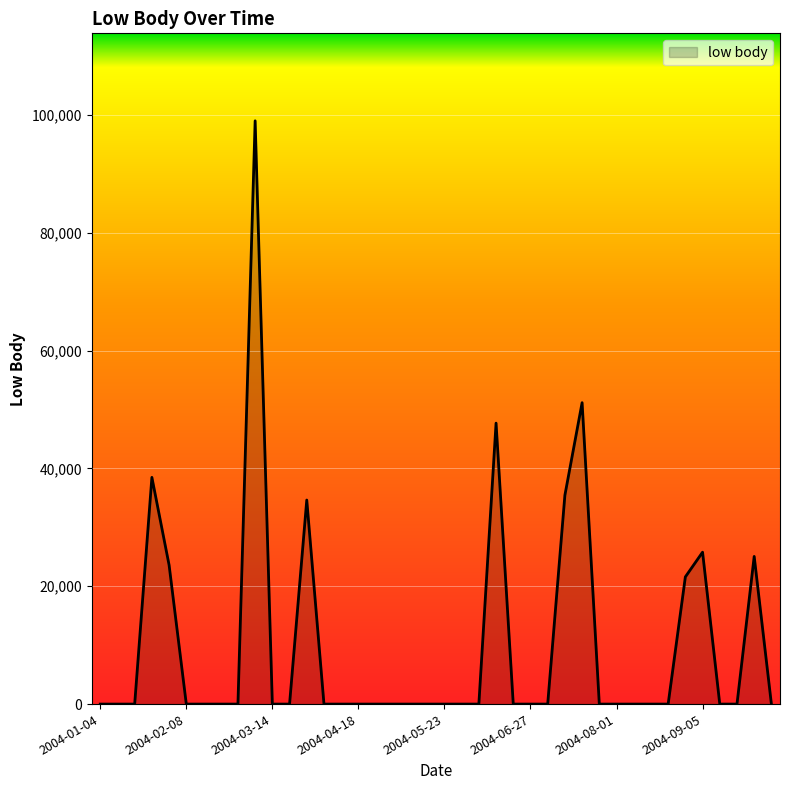

What is the maximum value shown in the chart?

98988.5